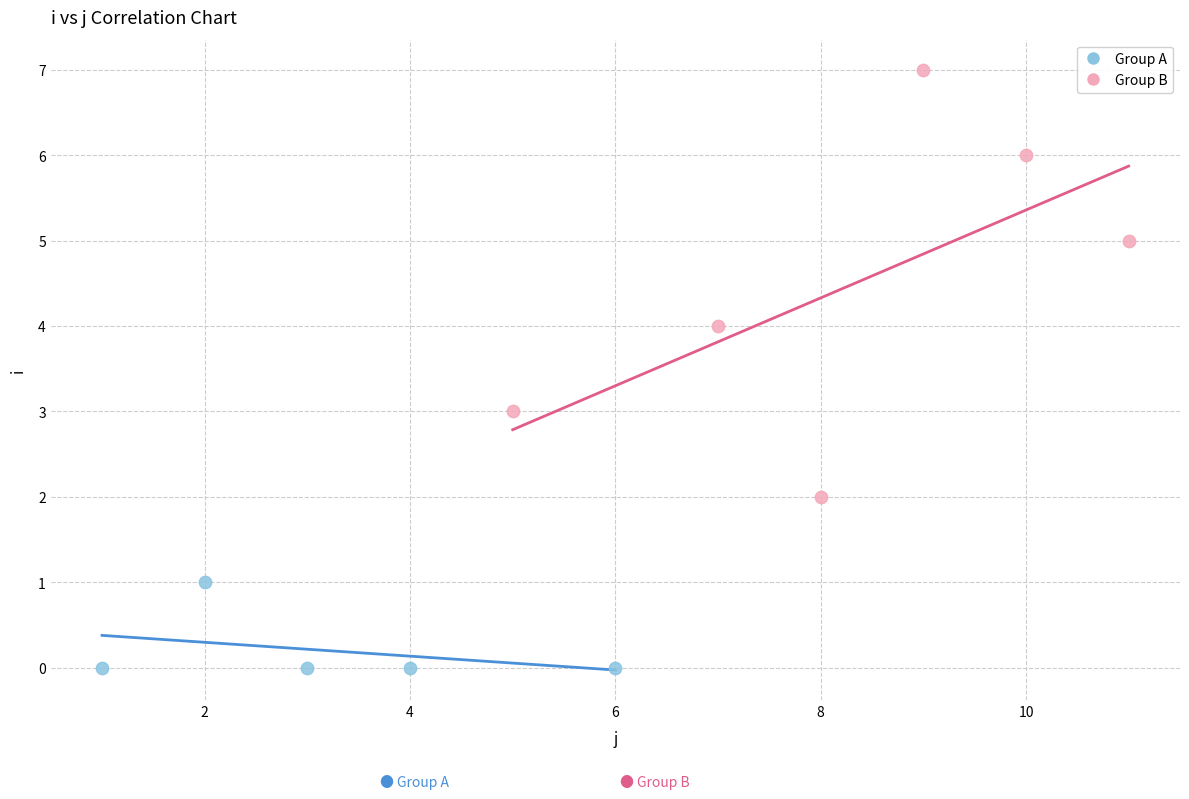

Which series reaches the maximum Y coordinate?

Group B